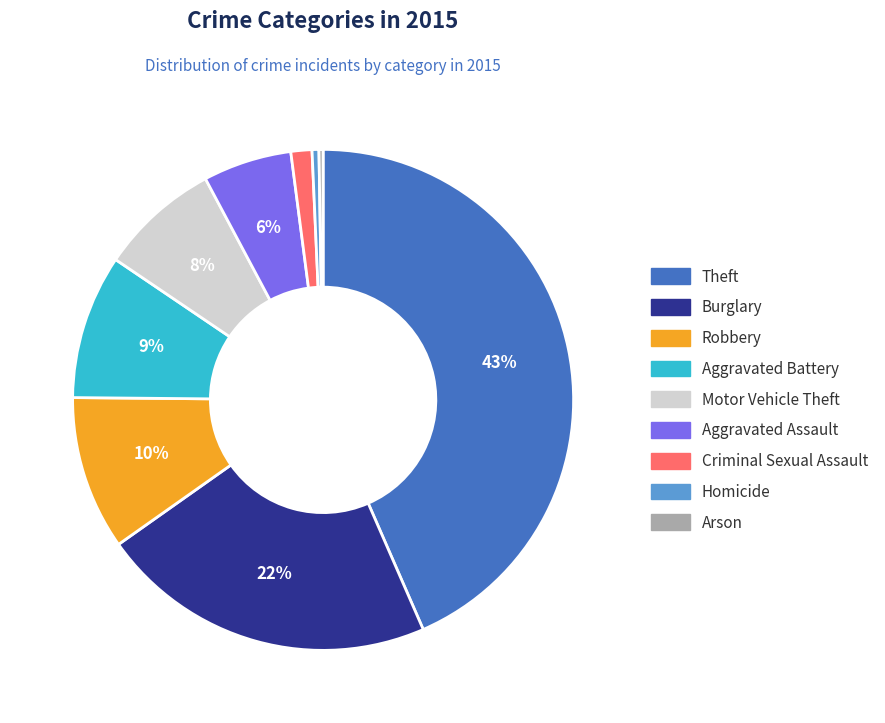

What is the change in value from Aggravated Assault to Criminal Sexual Assault?

-148